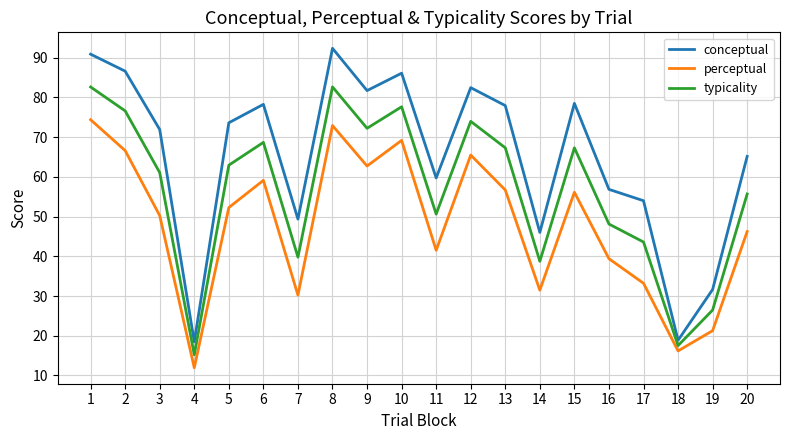

Count the number of data series in this chart.

3